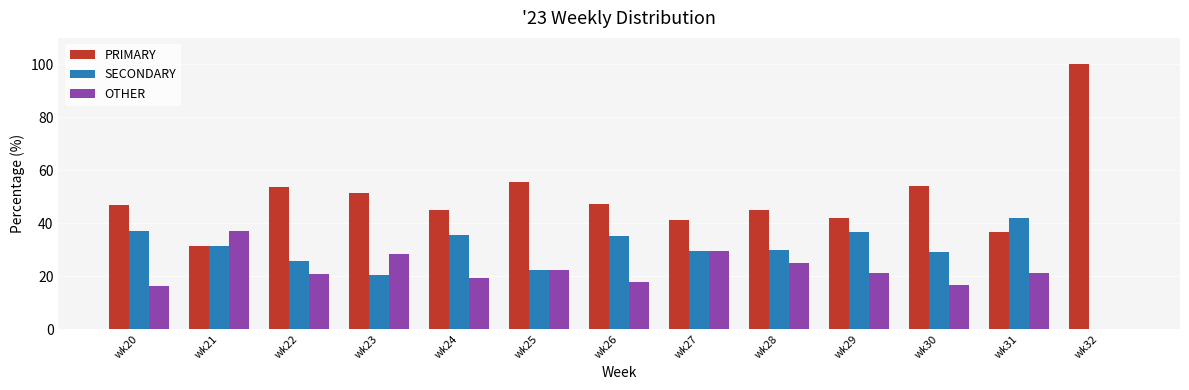

True or false: OTHER has a value of 37.0 at wk21.

True